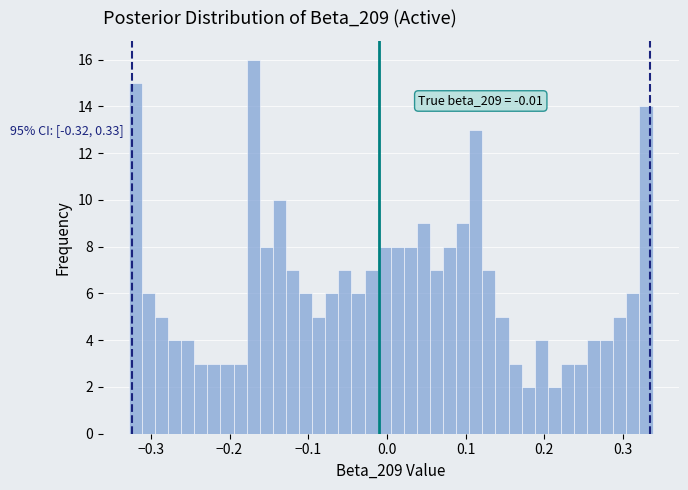

Around what value on the x-axis is the tallest bar? Give the approximate position of its centre, as read against the axis.

-0.17